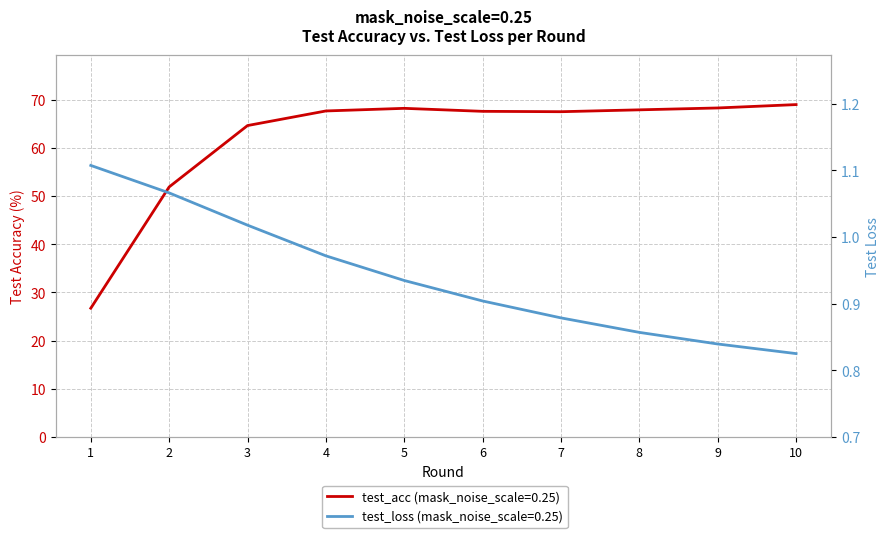

True or false: test_loss and test_acc intersect in this chart.

False